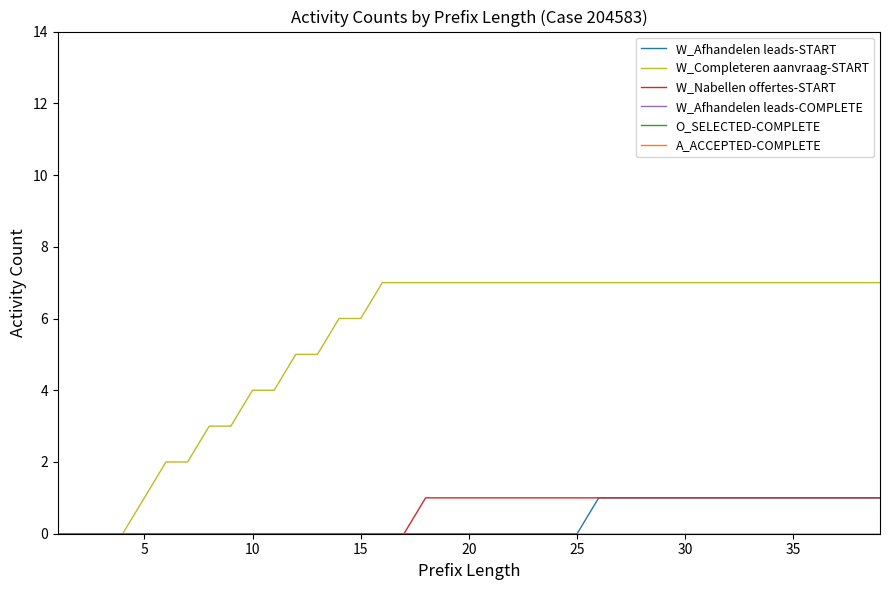

True or false: W_Nabellen offertes-START has more than 2 points higher than both neighbors.

False